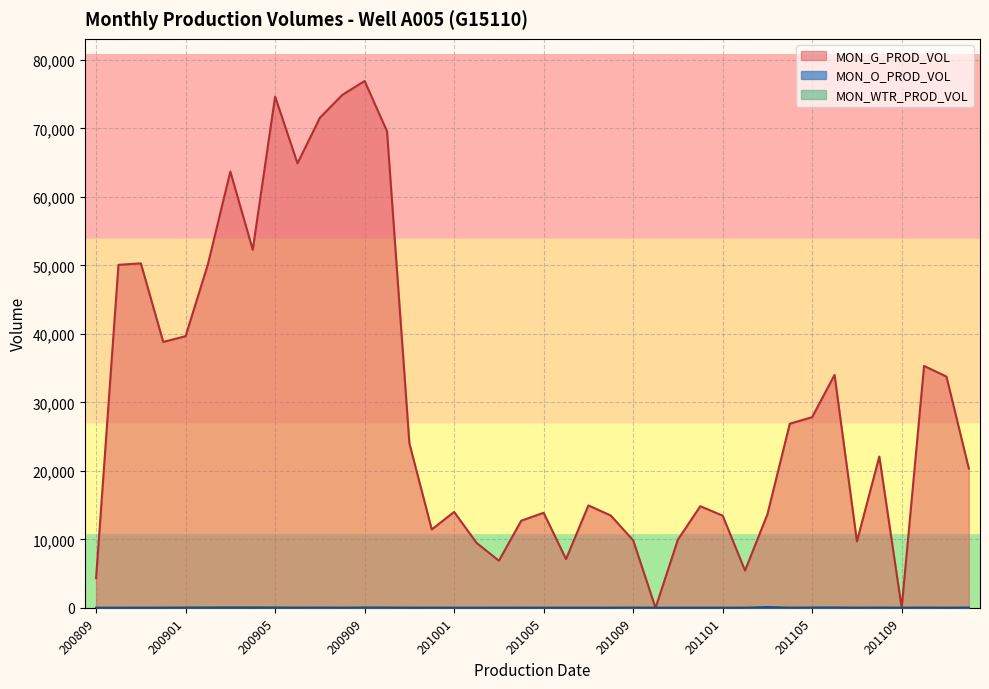

Does the chart display data point markers on the line(s)?

No